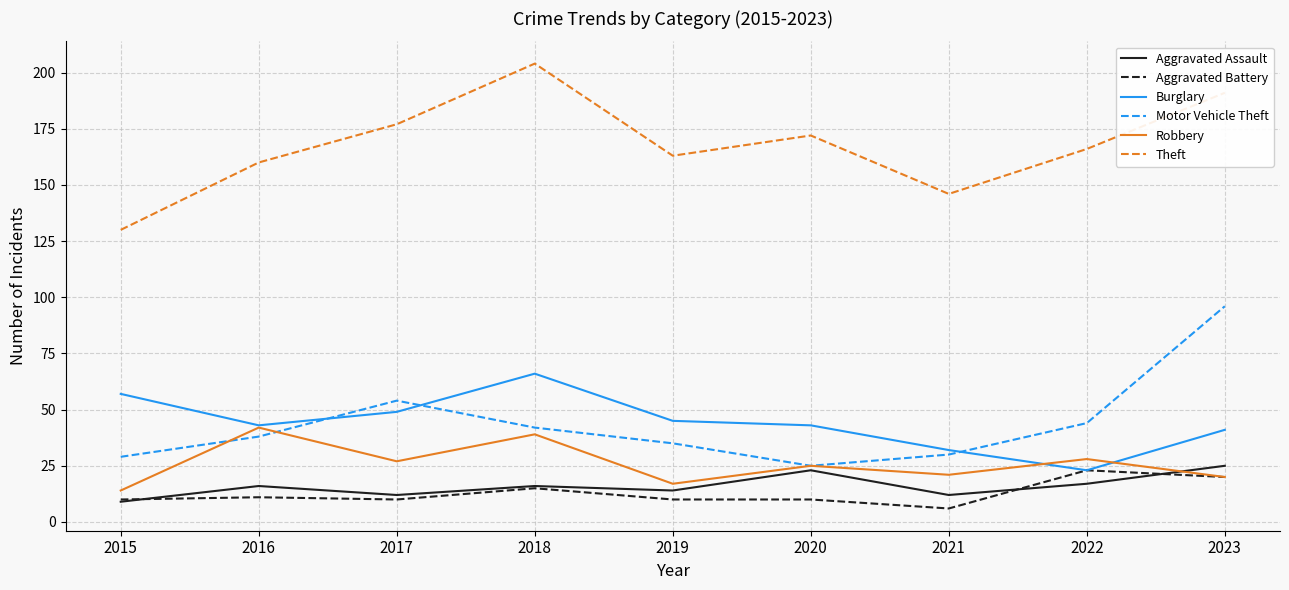

True or false: Robbery has more than 1 points higher than both neighbors.

True